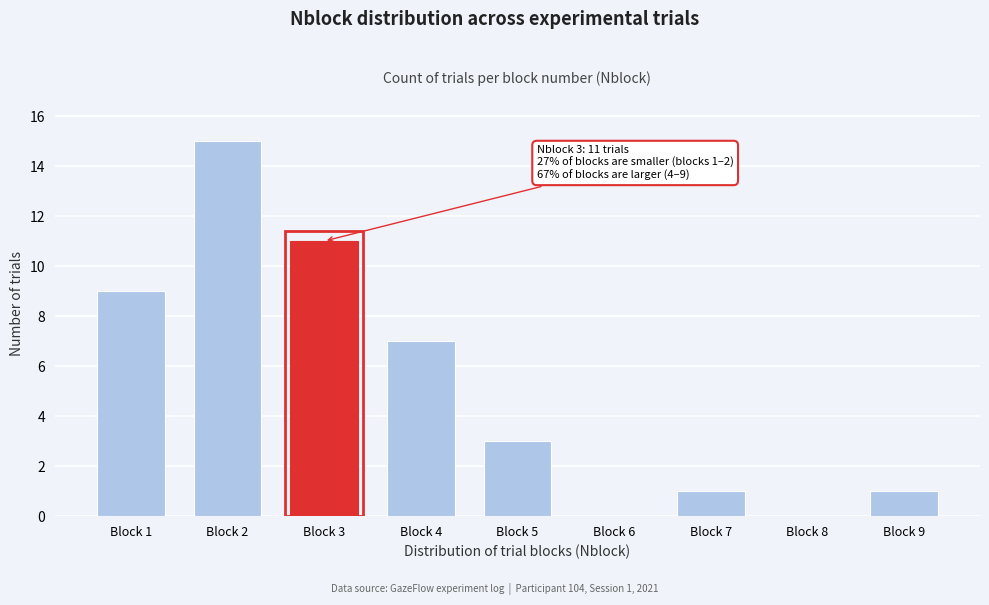

Reading right to left, transcribe all the data shown in this chart.

Block 9=1	Block 8=0	Block 7=1	Block 6=0	Block 5=3	Block 4=7	Block 3=11	Block 2=15	Block 1=9